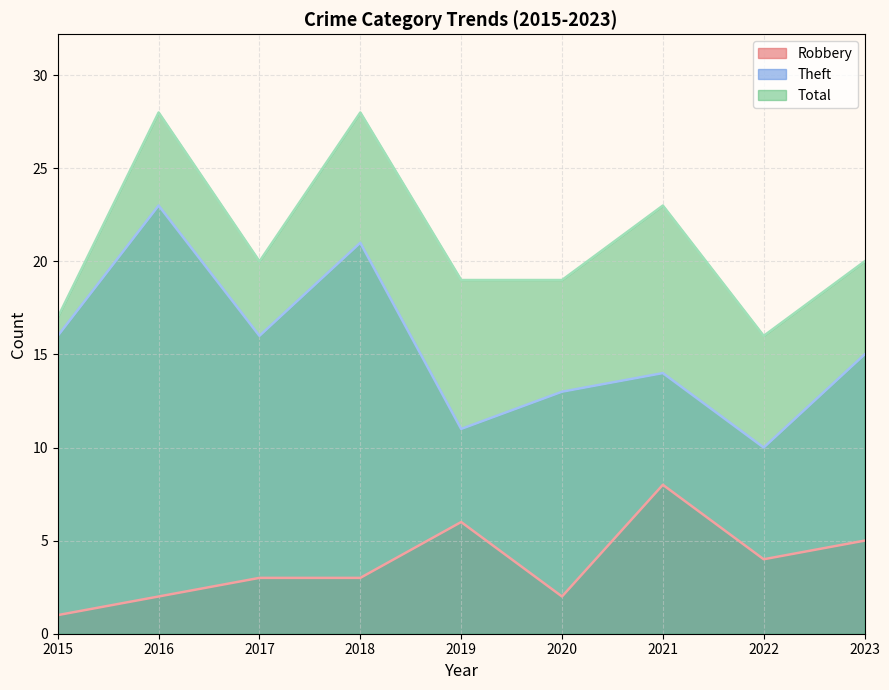

Is it true that Robbery equals 3 at 2023?

False